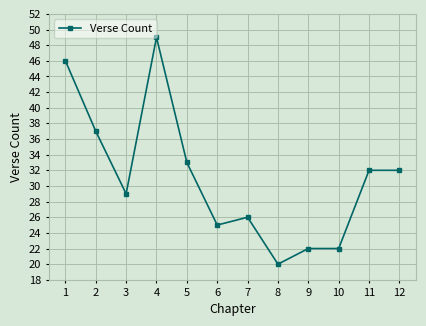

At which label is the value closest to 34?

5